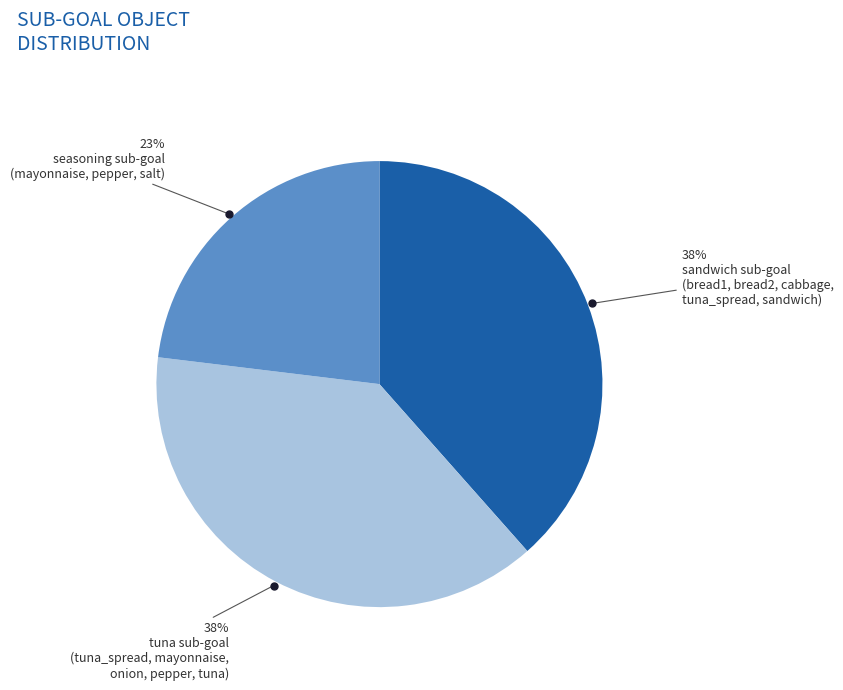

Is there a majority slice in this chart?

No